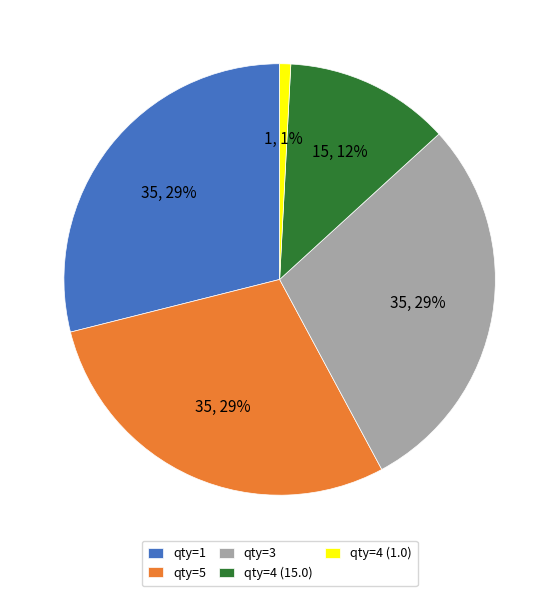

Combined, do qty=1 and qty=4 (1.0) account for over 50%?

No